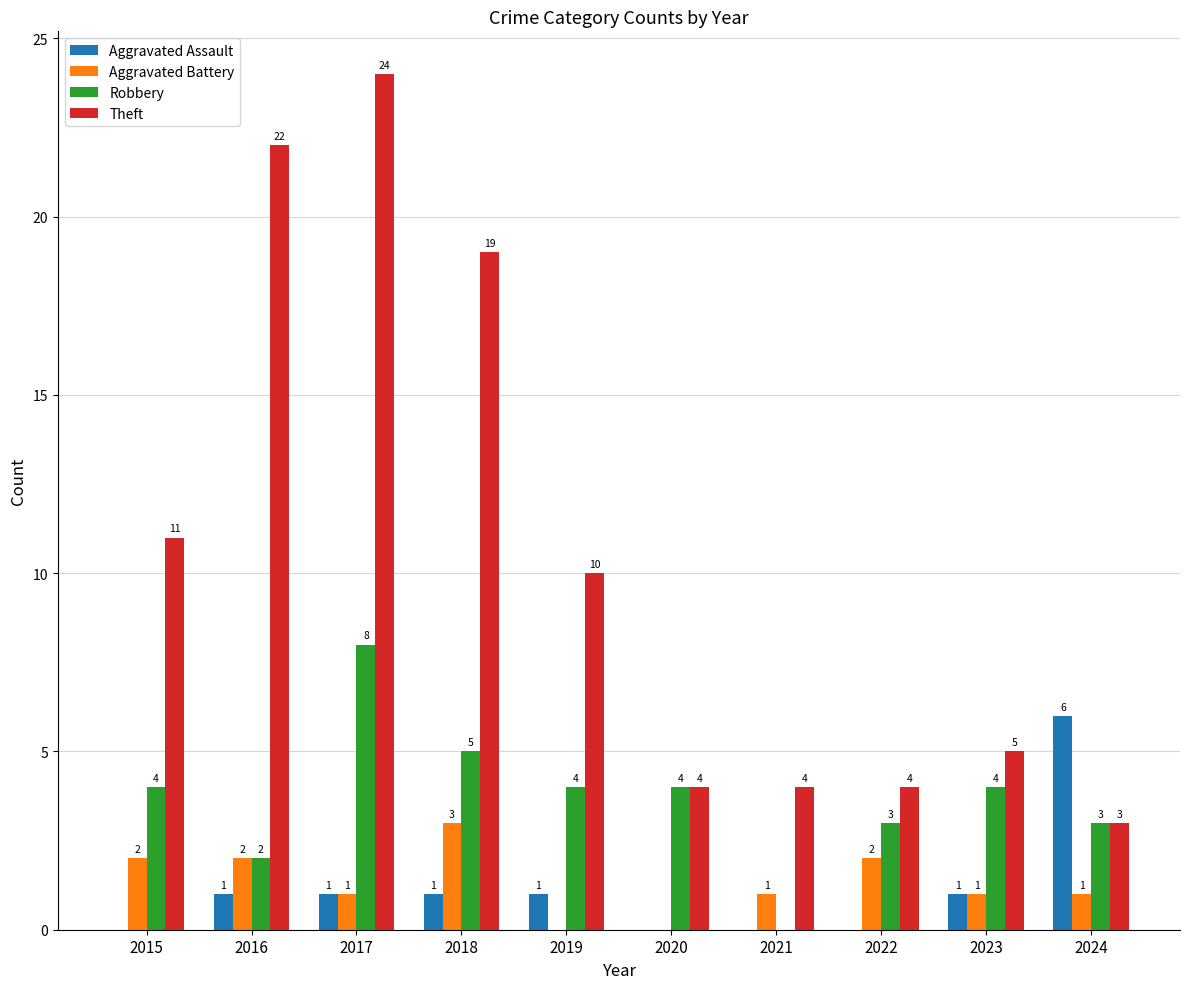

How many values in Aggravated Battery are above zero?

8